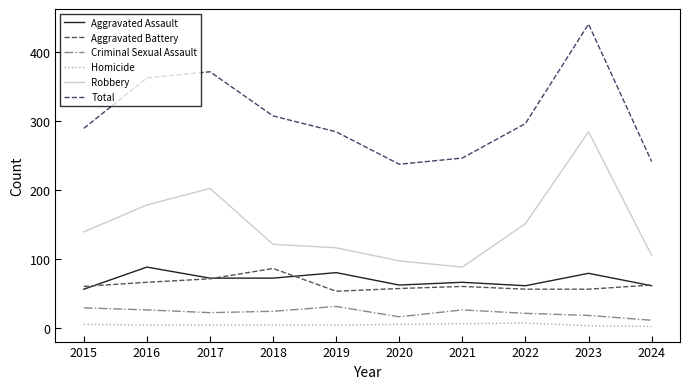

Reading left to right, transcribe all the data shown in this chart.

Aggravated Assault: 56	88	72	72	80	62	66	61	79	61
Aggravated Battery: 60	66	71	86	53	57	60	56	56	62
Criminal Sexual Assault: 29	26	22	24	31	16	26	21	18	11
Homicide: 5	4	4	4	4	5	6	7	3	2
Robbery: 139	178	202	121	116	97	88	151	284	105
Total: 289	362	371	307	284	237	246	296	440	241